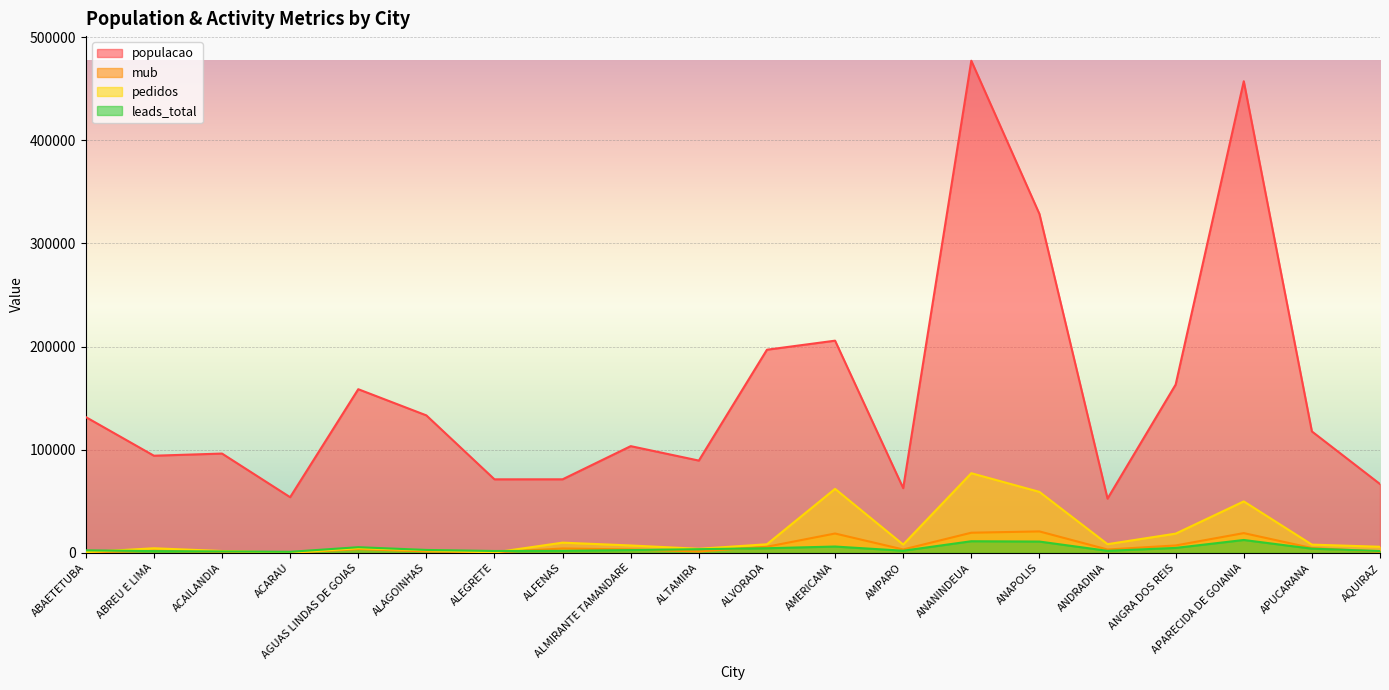

What is the difference between the highest and lowest values at ALFENAS?

69338